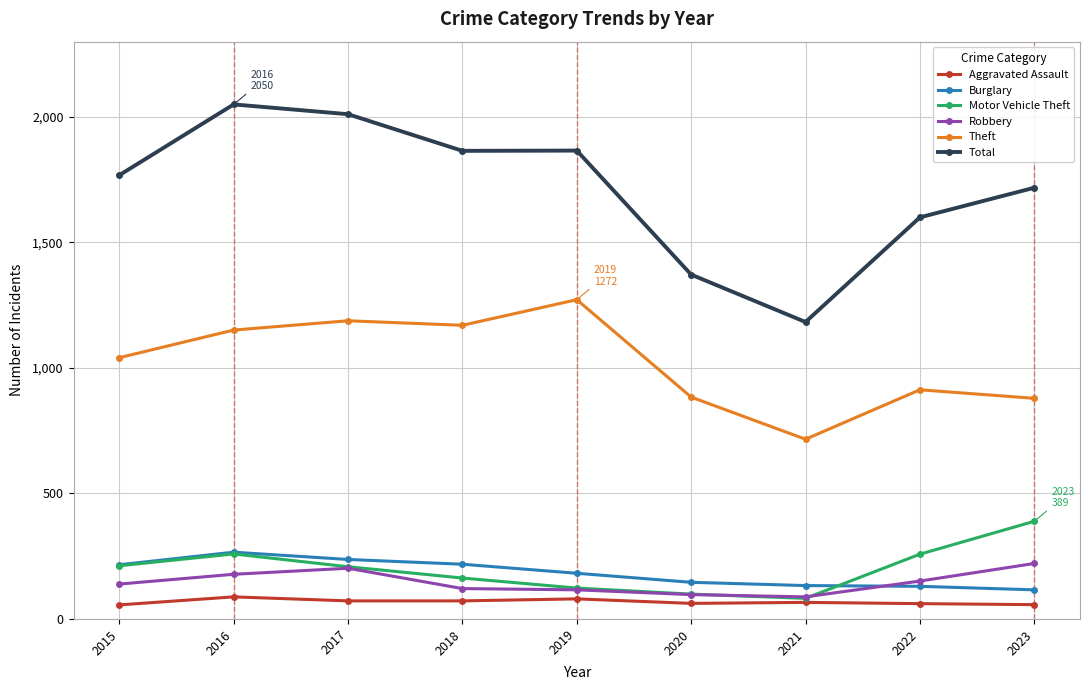

True or false: Total and Theft intersect in this chart.

False